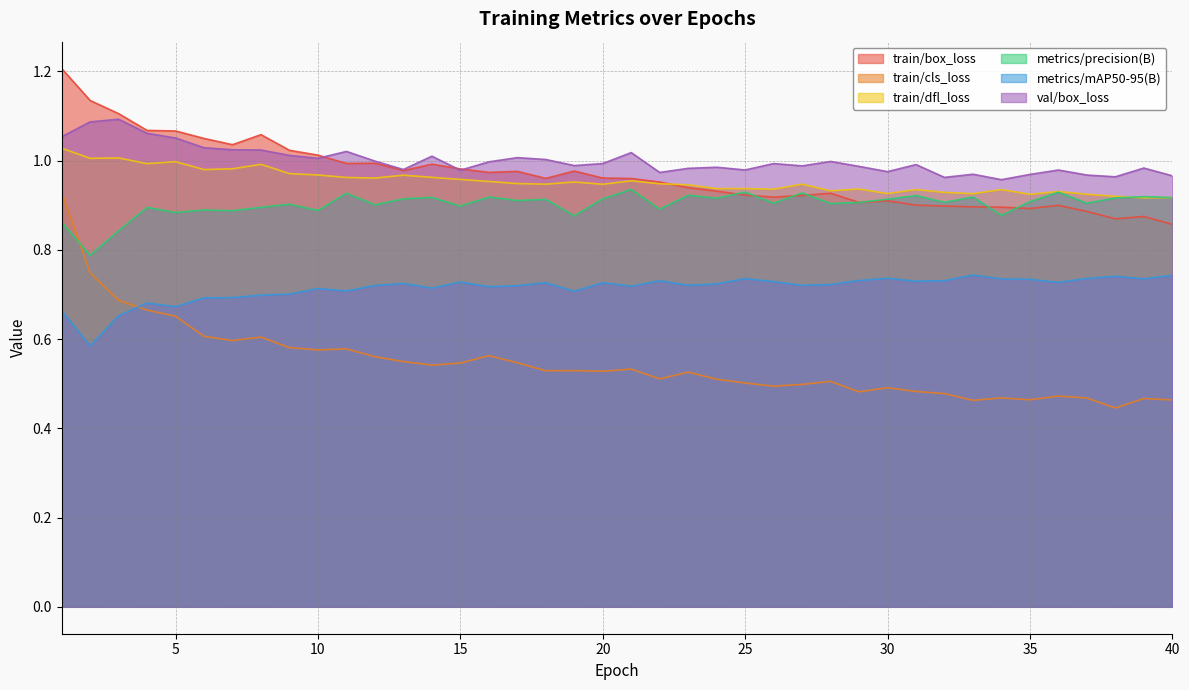

The train/box_loss series shows 1.0 at 19. True or false?

True